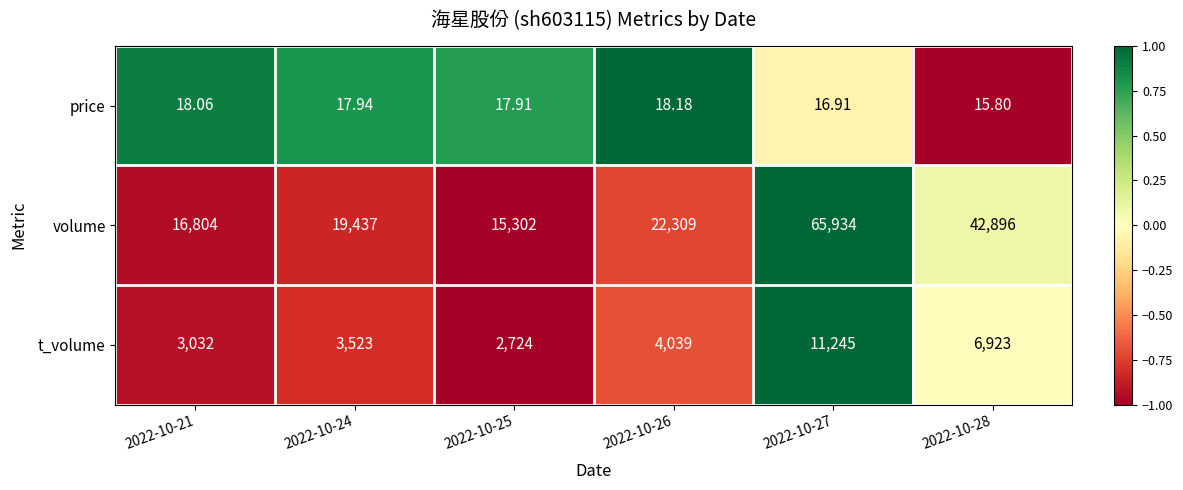

Which series changed the most between 2022-10-21 and 2022-10-24?

volume